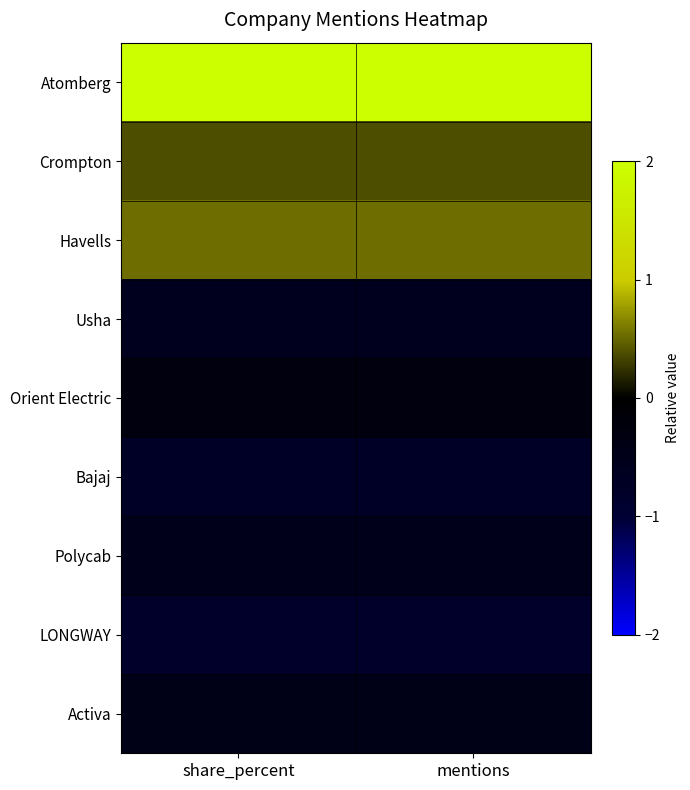

Which has a higher value, share_percent or mentions?

share_percent